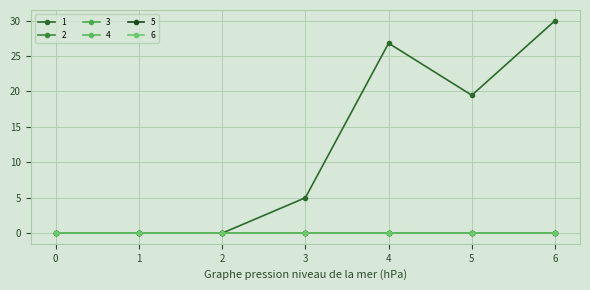

Which series has the largest total across all categories?

1